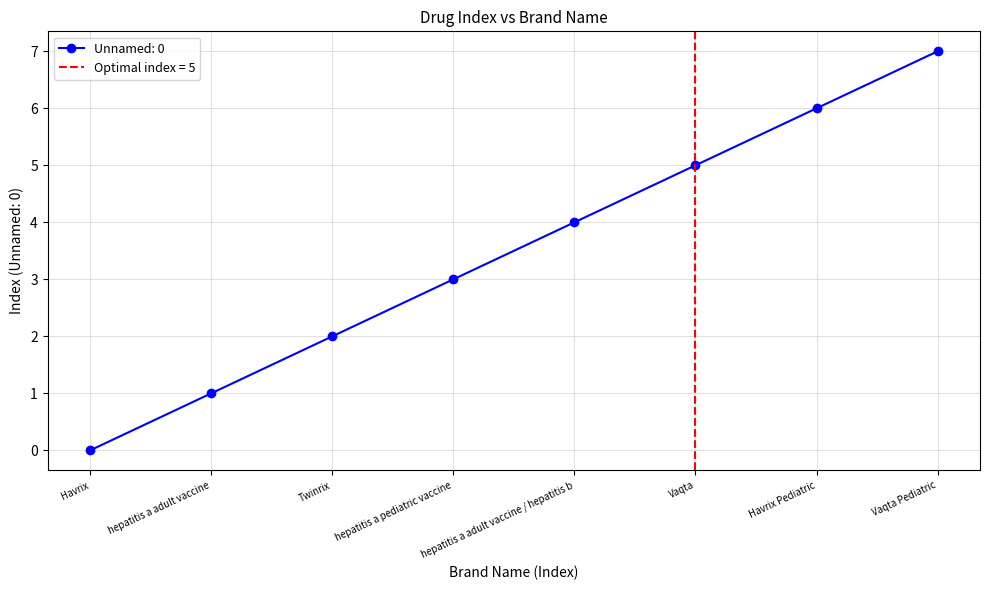

How many values exceed 4?

3